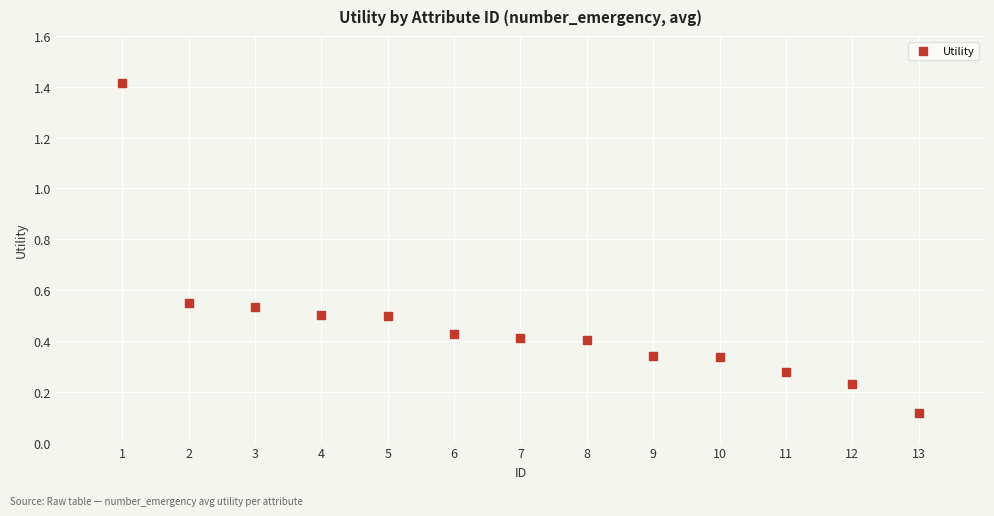

What is the range of X values (max minus min)?

12.0